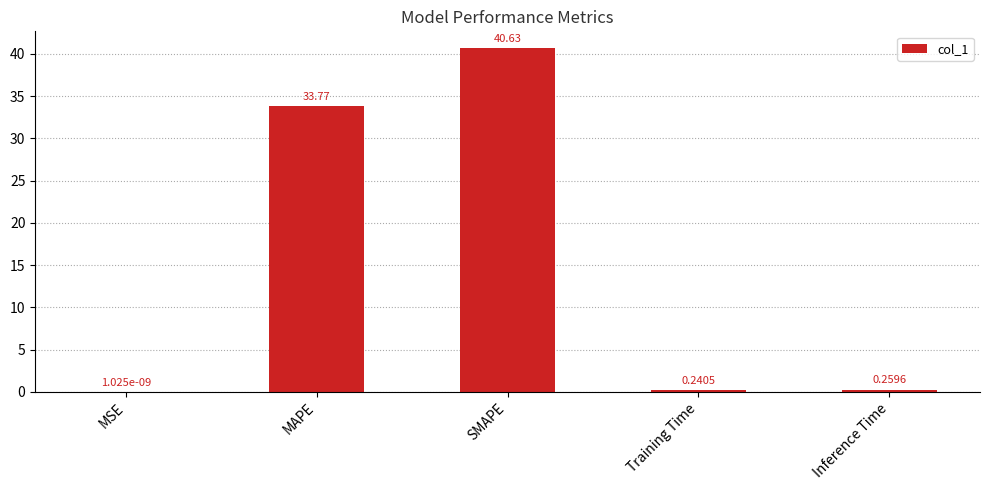

Approximately how many times larger is the value at MAPE compared to SMAPE?

0.8